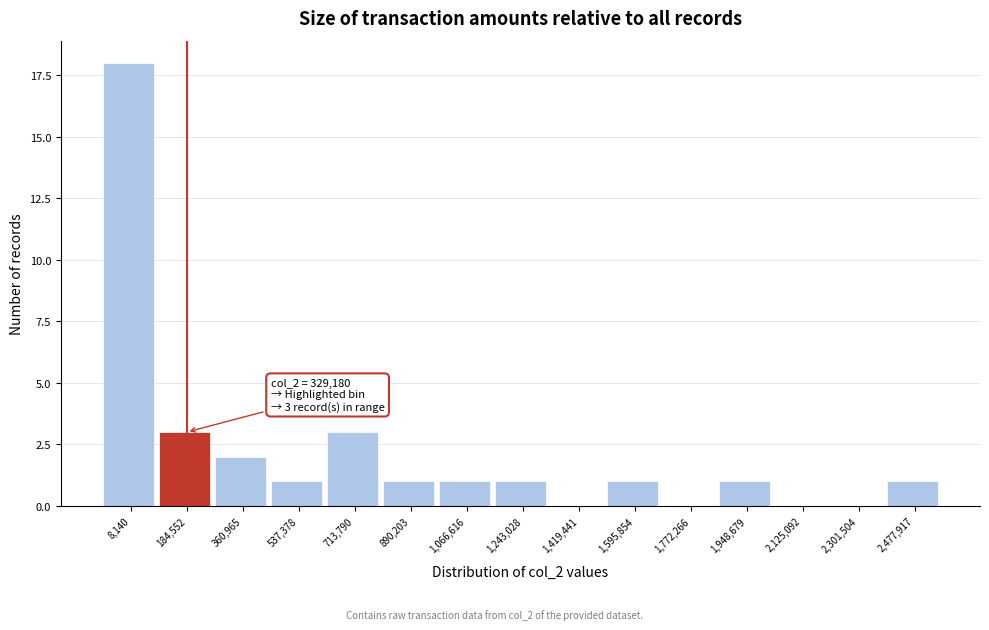

Reading left to right, list all the values displayed in this chart.

8,140=18	184,552=3	360,965=2	537,378=1	713,790=3	890,203=1	1,066,616=1	1,243,028=1	1,419,441=0	1,595,854=1	1,772,266=0	1,948,679=1	2,125,092=0	2,301,504=0	2,477,917=1